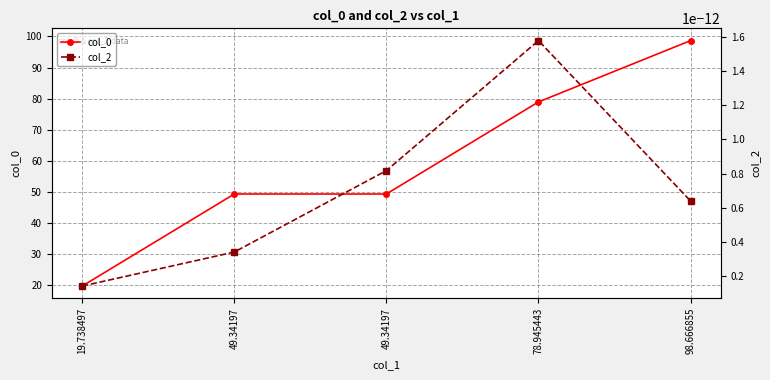

At which category does col_2 reach its first local peak?

78.945443